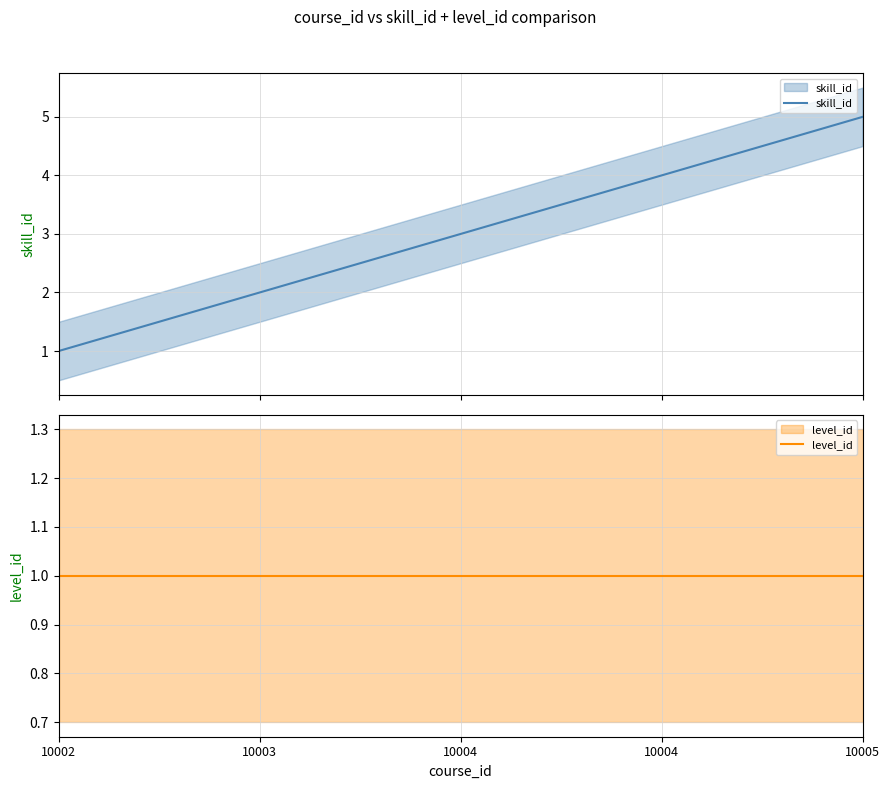

Count the number of categories in the chart.

5